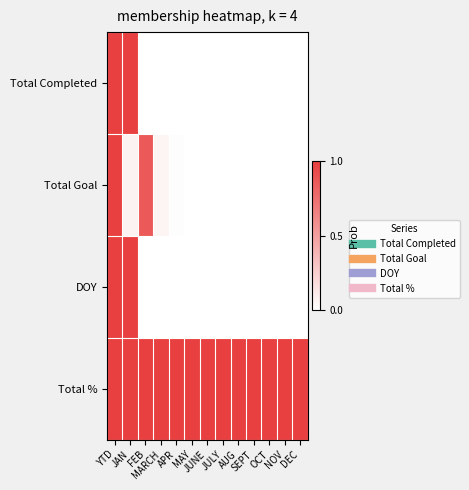

Reading right to left, transcribe all the data shown in this chart.

Total Completed: DEC=0.0	NOV=0.0	OCT=0.0	SEPT=0.0	AUG=0.0	JULY=0.0	JUNE=0.0	MAY=0.0	APR=0.0	MARCH=0.0	FEB=0.0	JAN=1.0	YTD=1.0
Total Goal: DEC=0.0	NOV=0.0	OCT=0.0	SEPT=0.0	AUG=0.0	JULY=0.0	JUNE=0.0	MAY=0.0	APR=0.0	MARCH=0.1	FEB=0.9	JAN=0.1	YTD=1.0
DOY: DEC=0.0	NOV=0.0	OCT=0.0	SEPT=0.0	AUG=0.0	JULY=0.0	JUNE=0.0	MAY=0.0	APR=0.0	MARCH=0.0	FEB=0.0	JAN=1.0	YTD=1.0
Total %: DEC=1.0	NOV=1.0	OCT=1.0	SEPT=1.0	AUG=1.0	JULY=1.0	JUNE=1.0	MAY=1.0	APR=1.0	MARCH=1.0	FEB=1.0	JAN=1.0	YTD=1.0